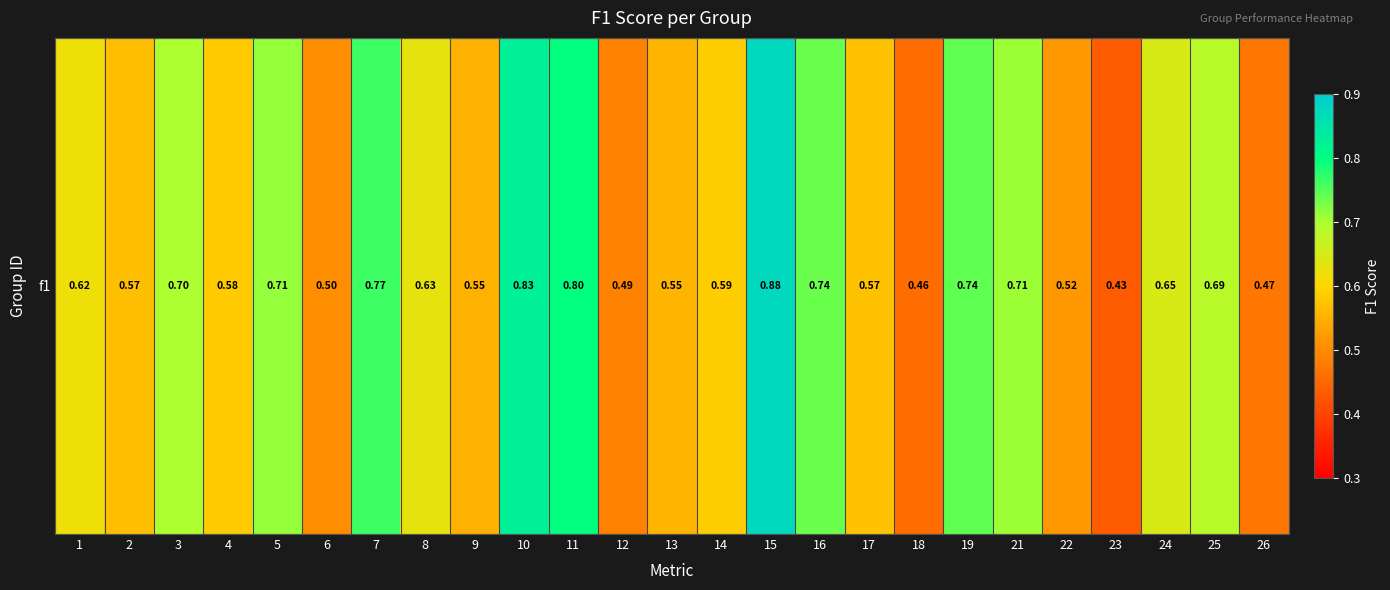

True or false: the data shows 0.7 at 3.

True